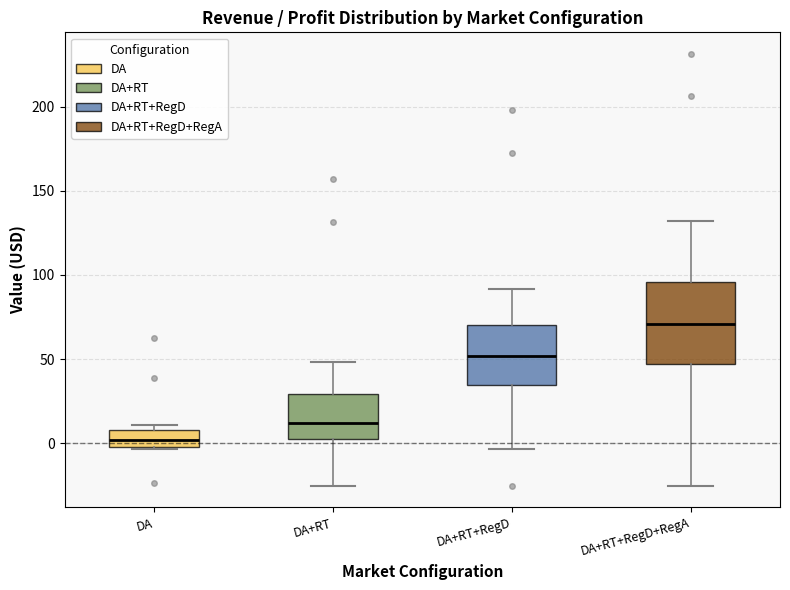

Reading left to right, transcribe this box plot: for each box, give where its median line is, the range the box spans, and where its two whiskers end, as read against the y-axis. The values are not printed on the chart, so give them approximately, as read against the axis.

DA: median 0 (inside the box), box 0 to 10, whiskers -5 to 10 (just above the box's upper edge)
DA+RT: median 10, box 5 to 30, whiskers -25 to 50
DA+RT+RegD: median 50, box 35 to 70, whiskers -5 to 90
DA+RT+RegD+RegA: median 70, box 45 to 95, whiskers -25 to 130